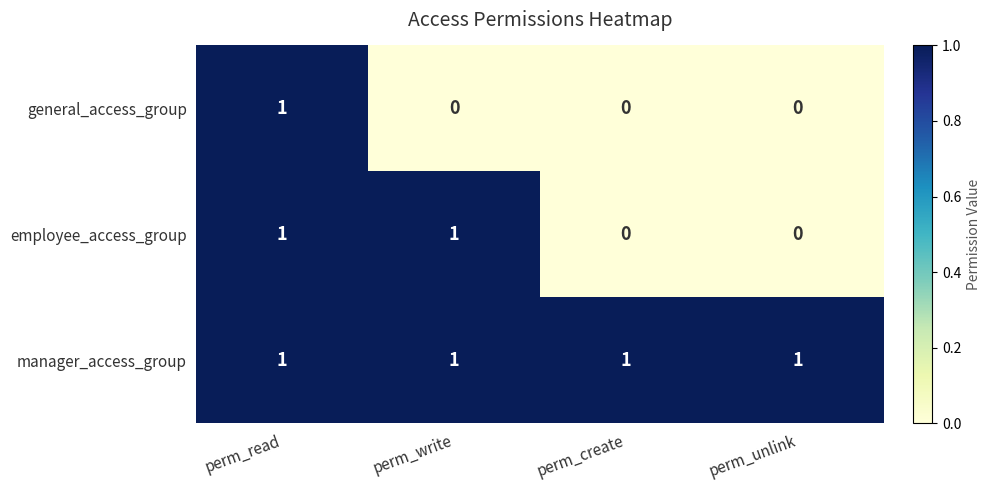

What is the total value across all series at perm_read?

3